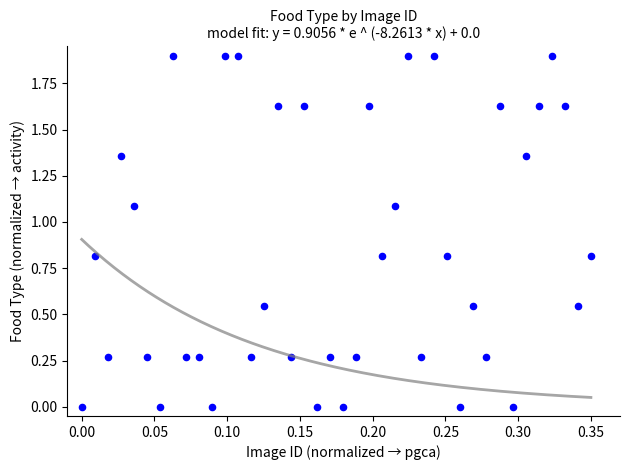

What is the range of Y values (max minus min)?

1.9